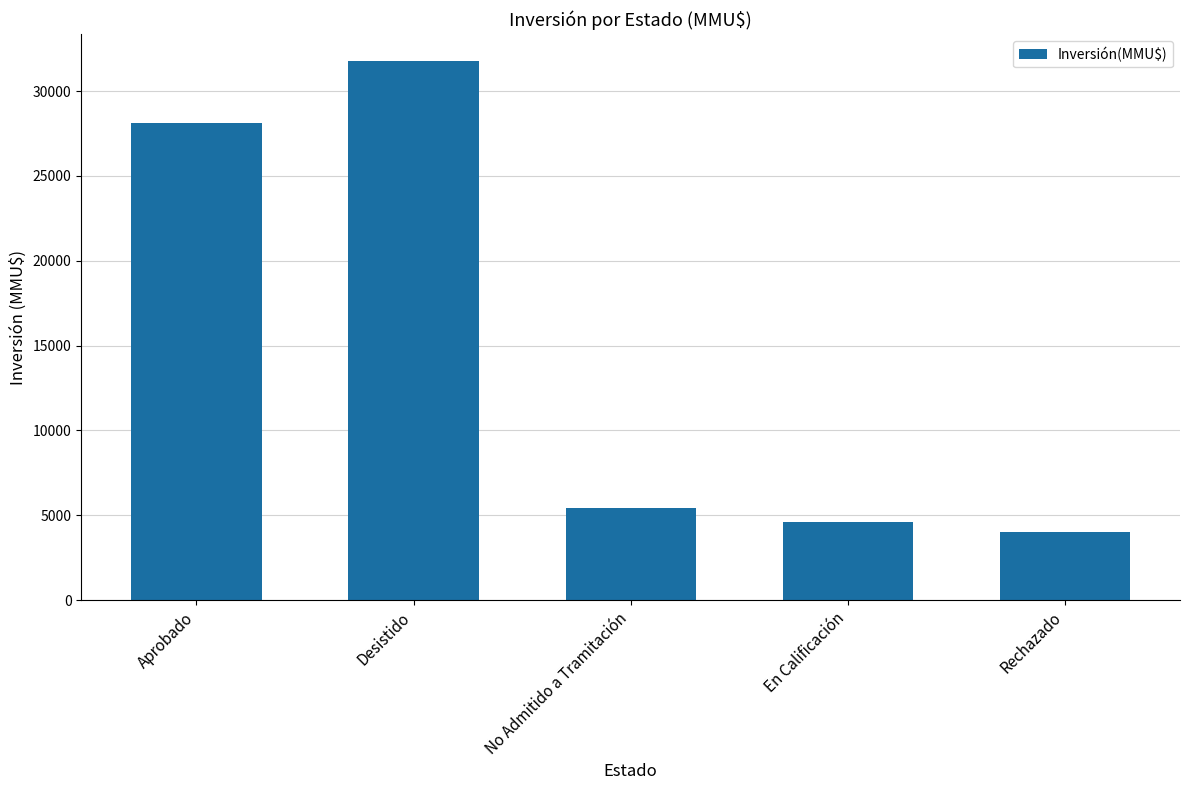

Which label corresponds to the largest value in the chart?

Desistido